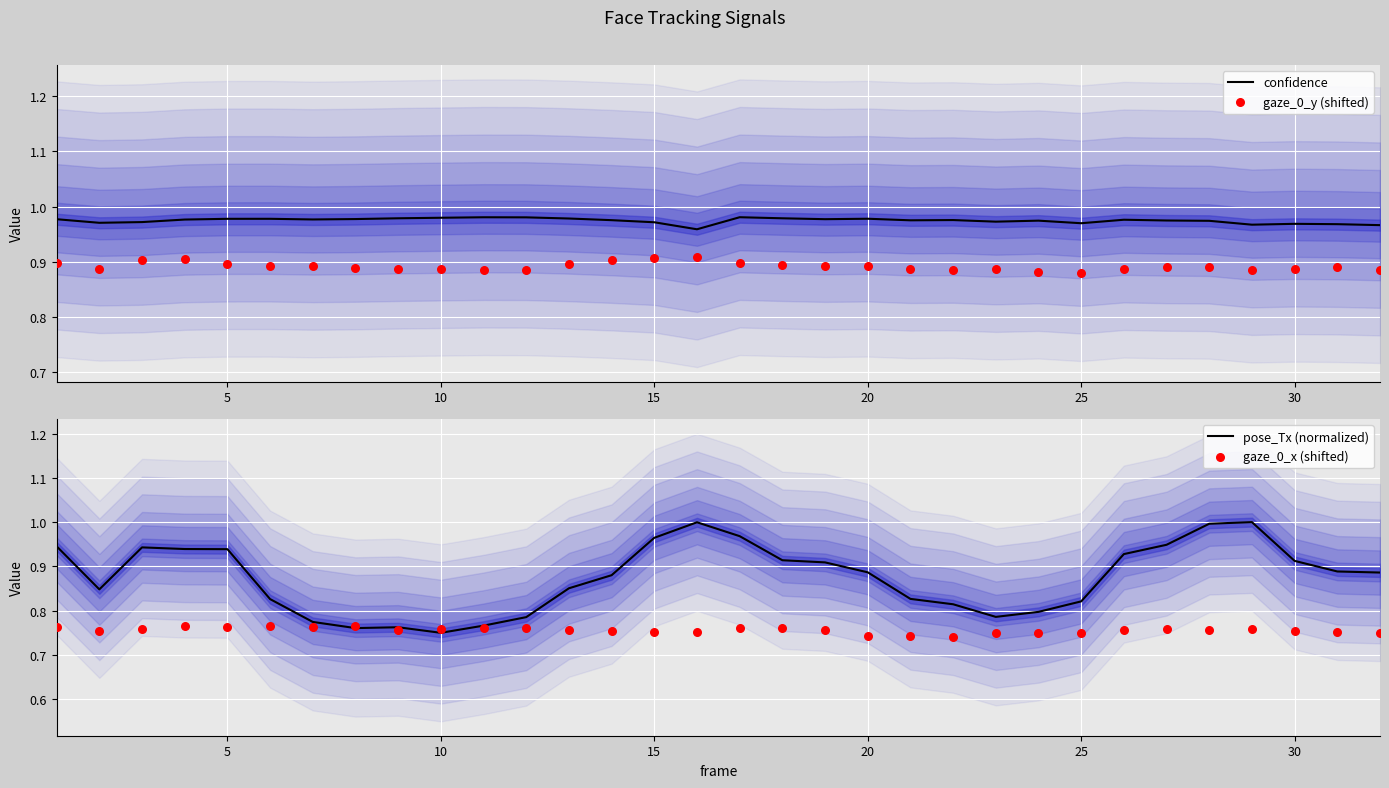

Which series contains the highest Y value?

pose_Tx (normalized)